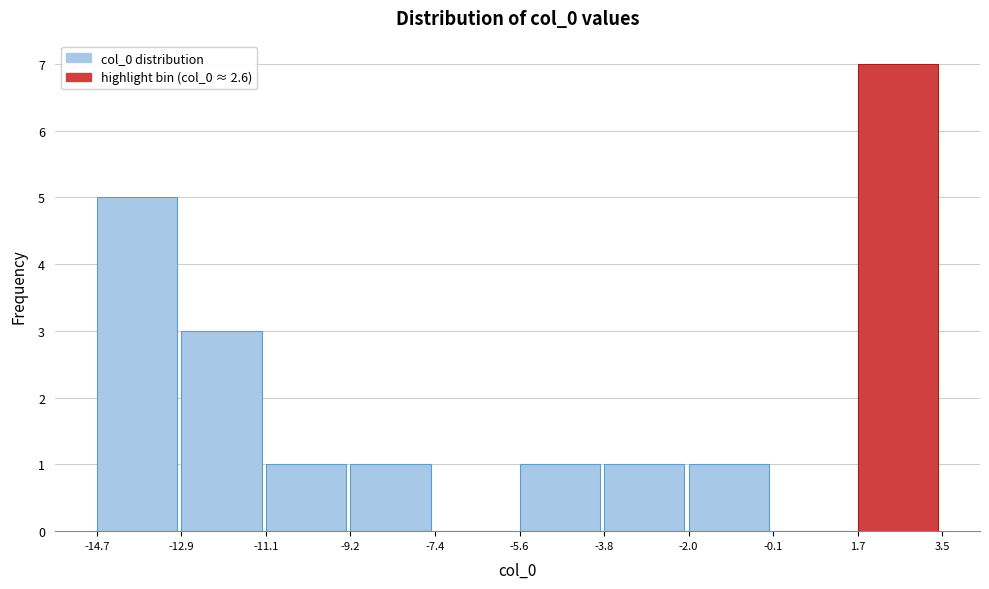

Reading left to right, list every bar in this chart as the range it spans on the x-axis followed by its height. The values are not printed on the chart, so give them approximately, as read against the axis.

-14.7 to -12.9: 5
-12.9 to -11.1: 3
-11.1 to -9.2: 1
-9.2 to -7.4: 1
-7.4 to -5.6: 0
-5.6 to -3.8: 1
-3.8 to -2.0: 1
-2.0 to -0.1: 1
-0.1 to 1.7: 0
1.7 to 3.5: 7